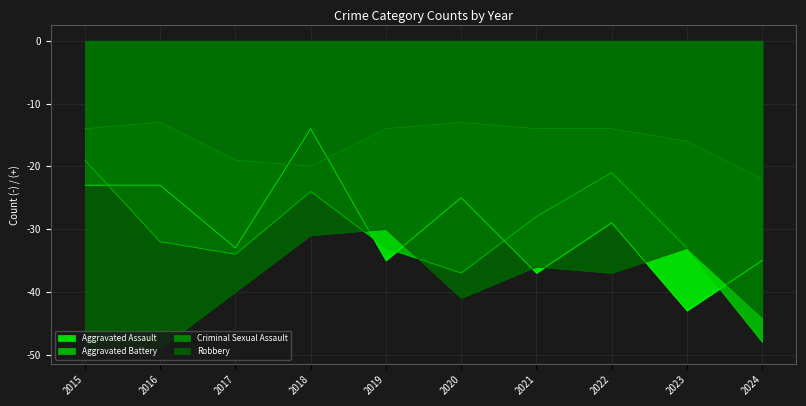

Where does the Aggravated Battery series first go above -32?

2015